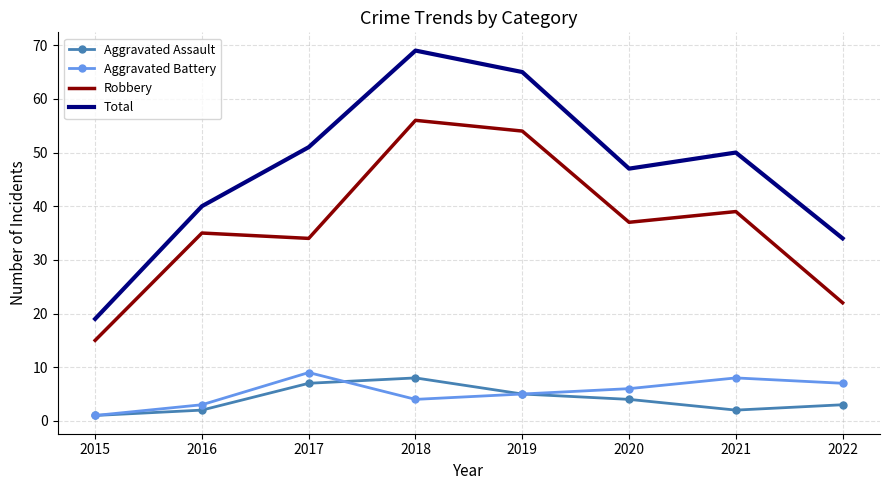

What is the spread (max minus min) of values at 2019?

60